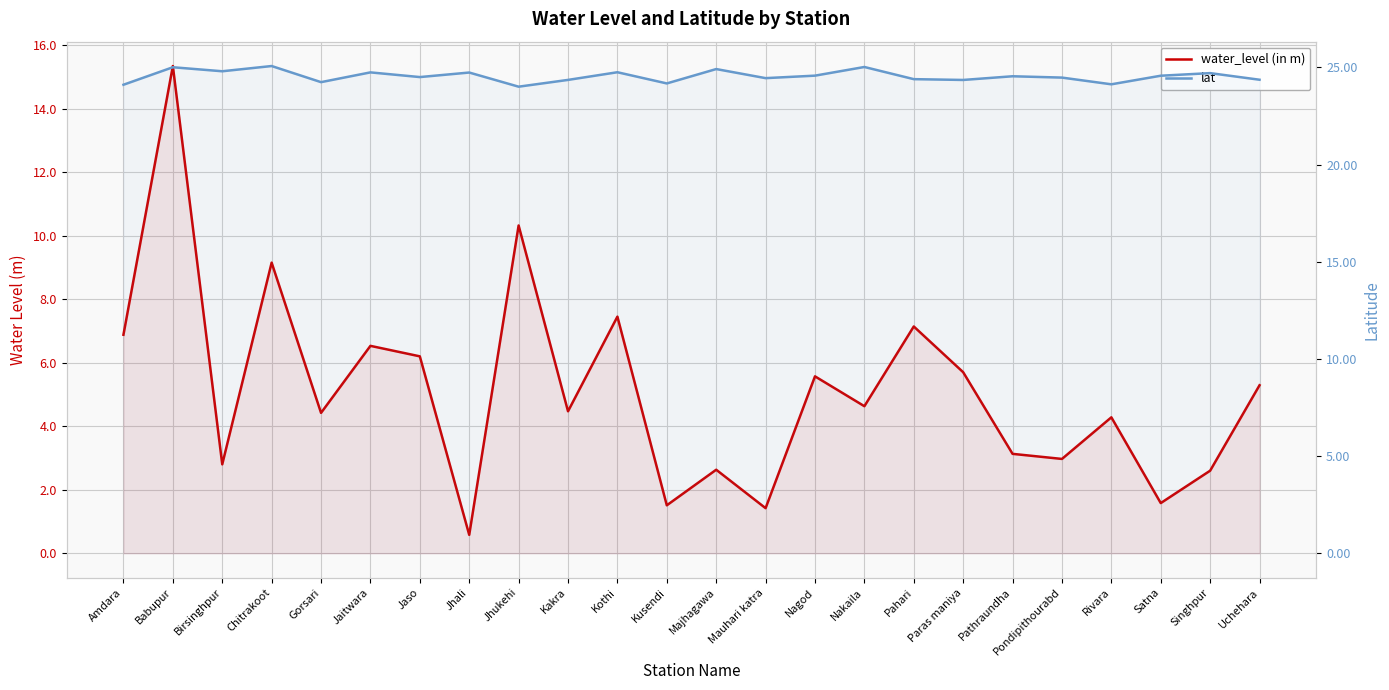

At which label is water_level (in m) closest to 7?

Amdara